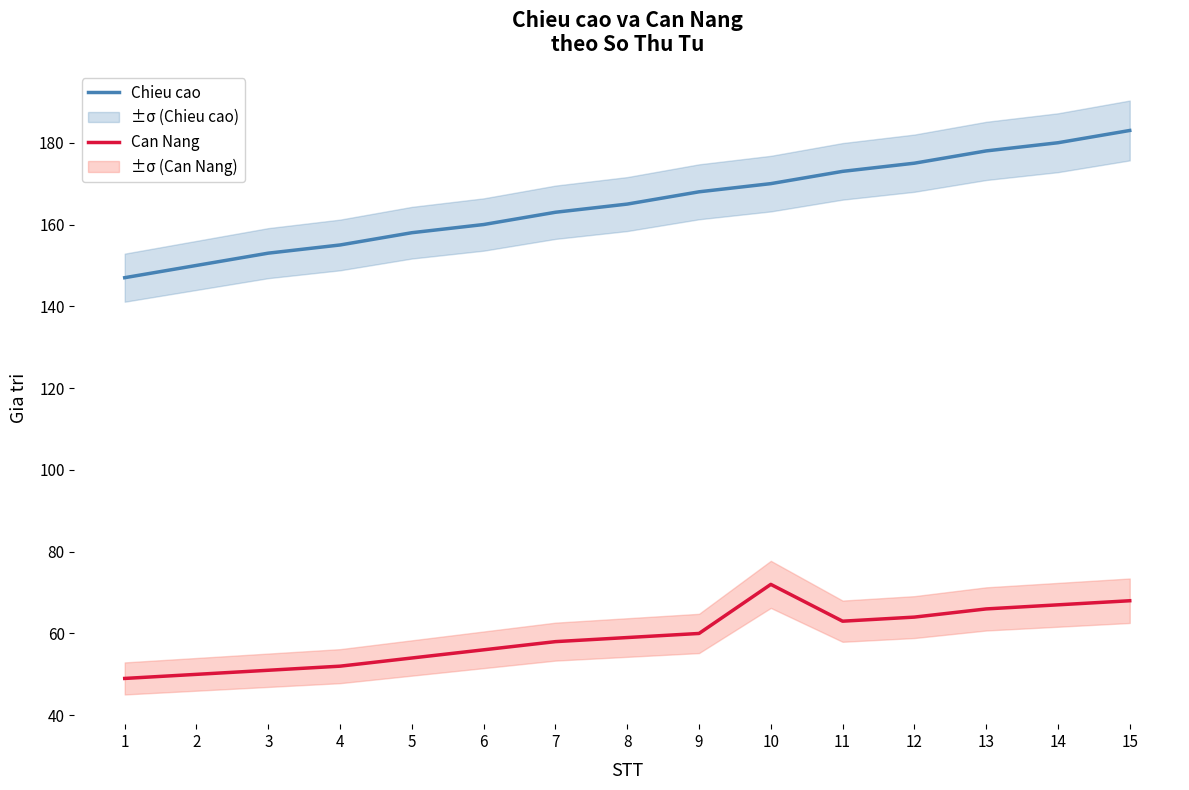

What is the average value of the Chieu cao series?

165